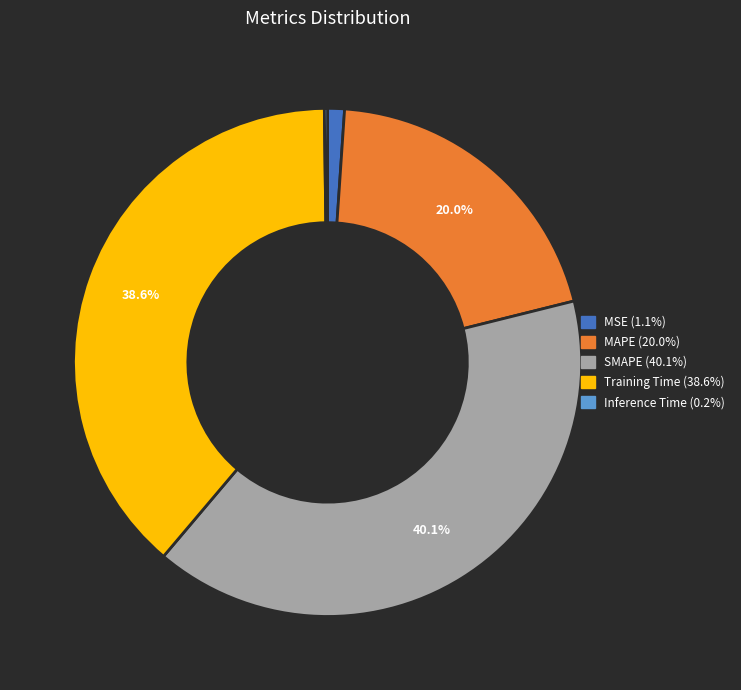

Which has a higher value, Training Time or MAPE?

Training Time